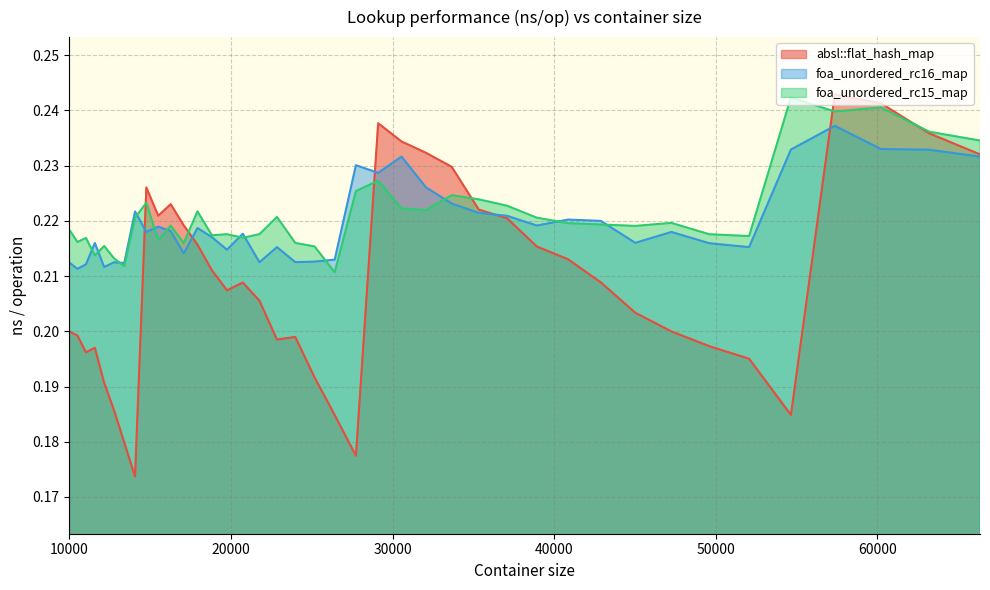

What is the total value across all series at 60223?

0.7